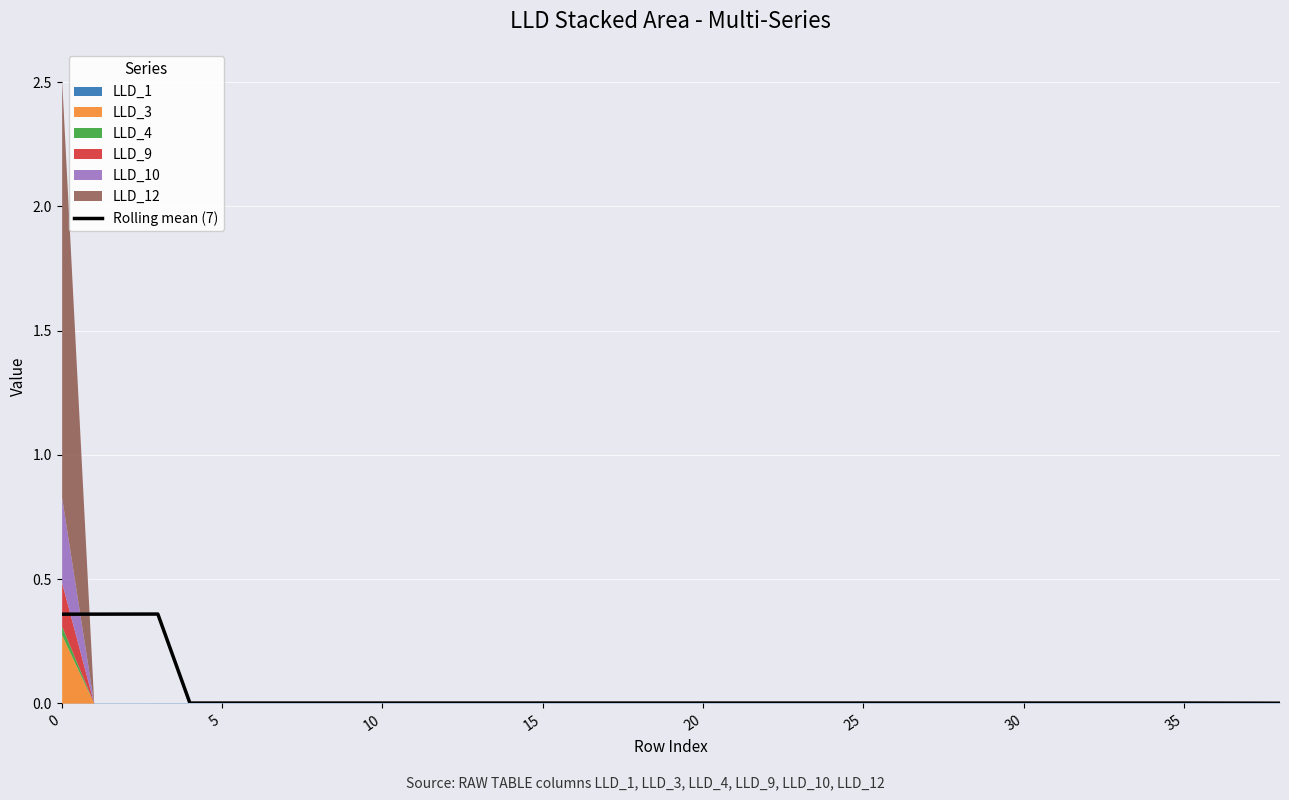

How many lines are shown in the chart?

1